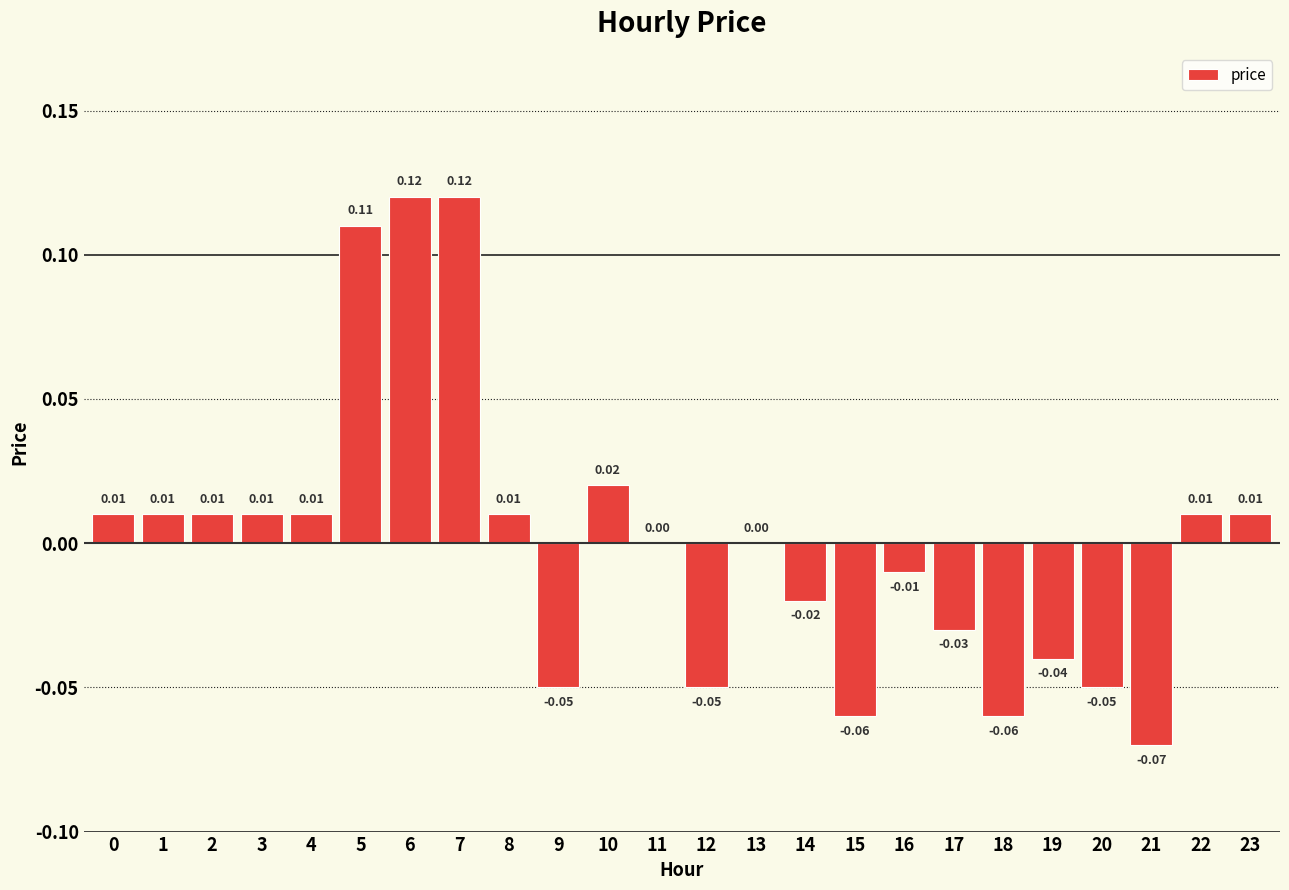

Which has a higher value, 14 or 7?

7